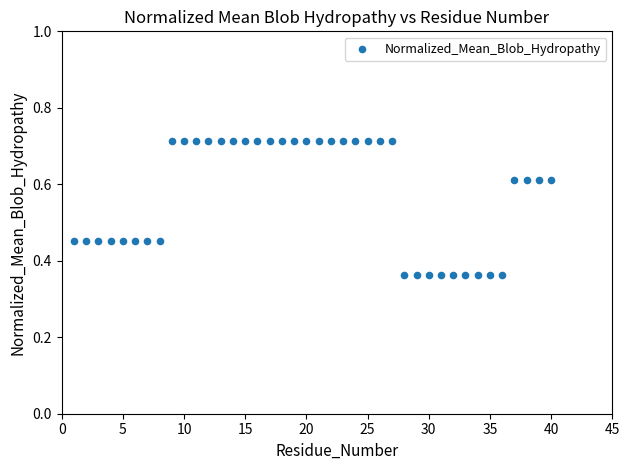

What is the range of X values (max minus min)?

39.0